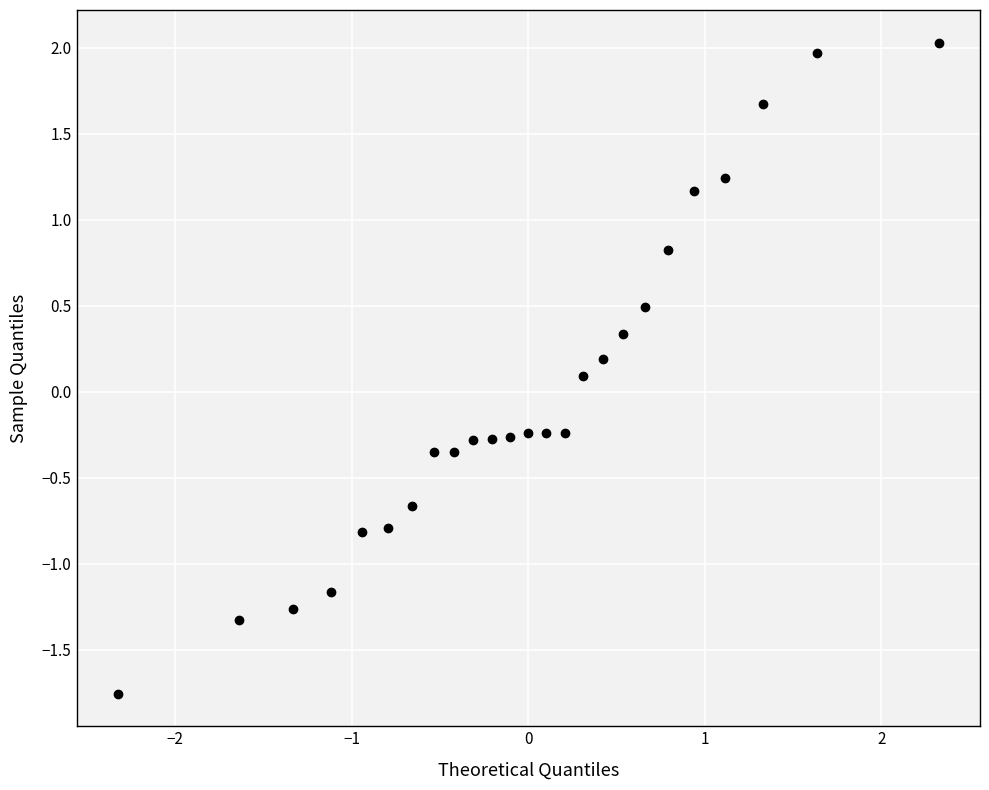

What is the range of Y values (max minus min)?

3.8